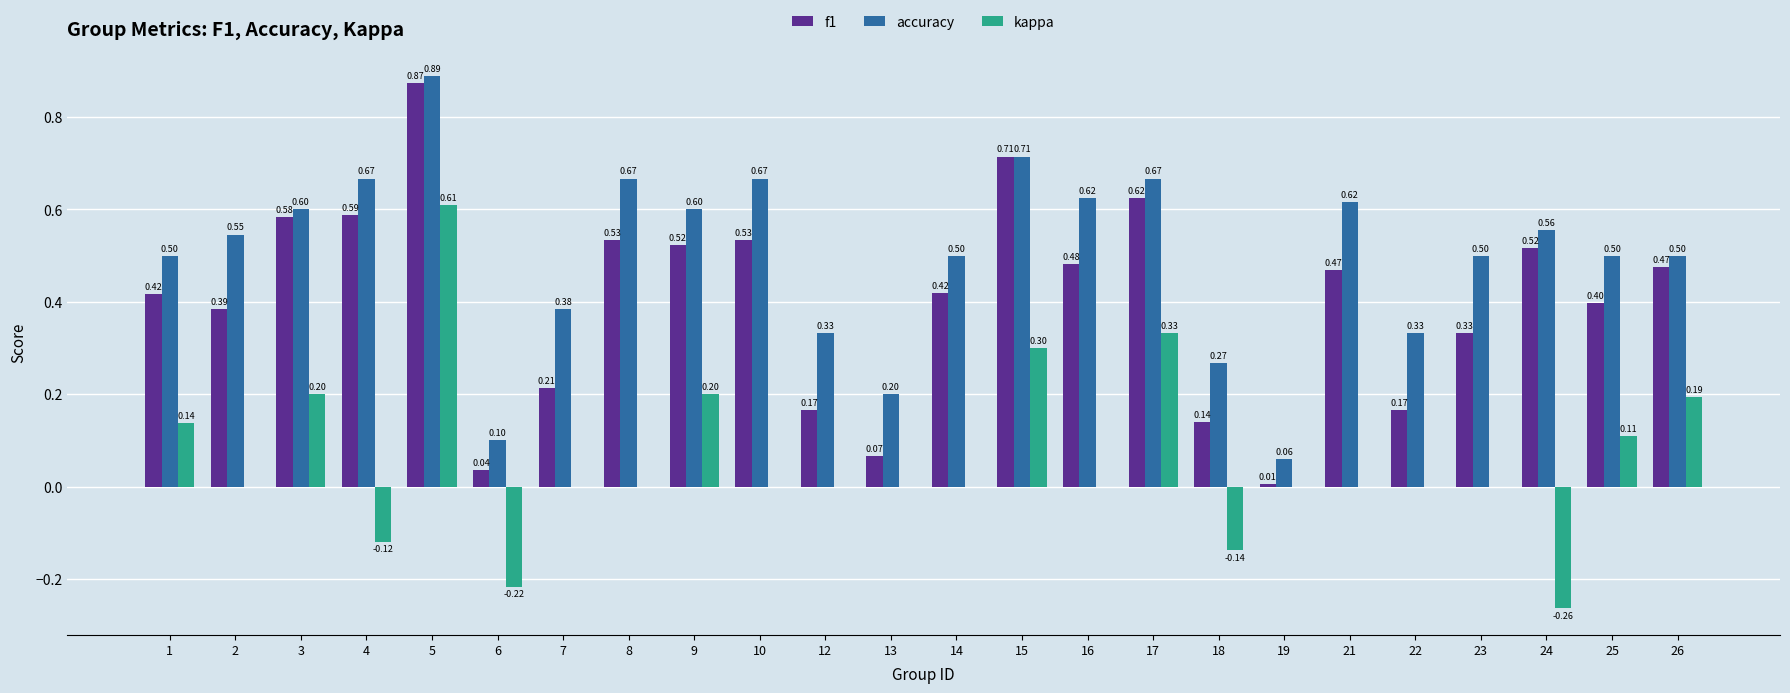

How many groups of bars are there?

24